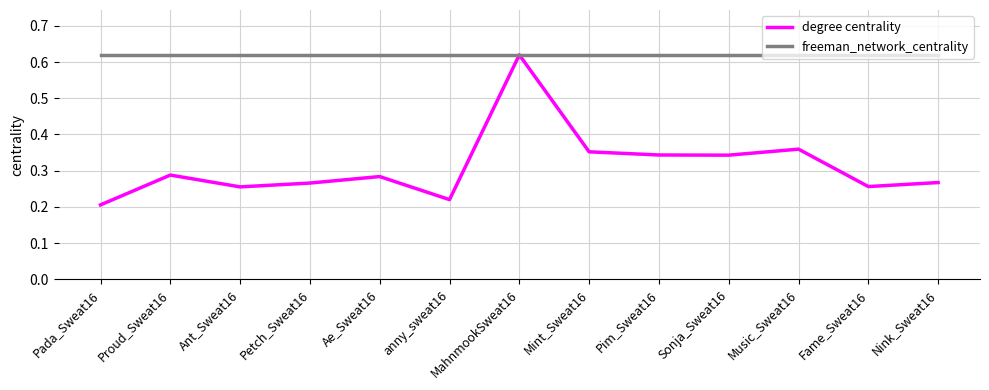

What position from the right is anny_sweat16?

8